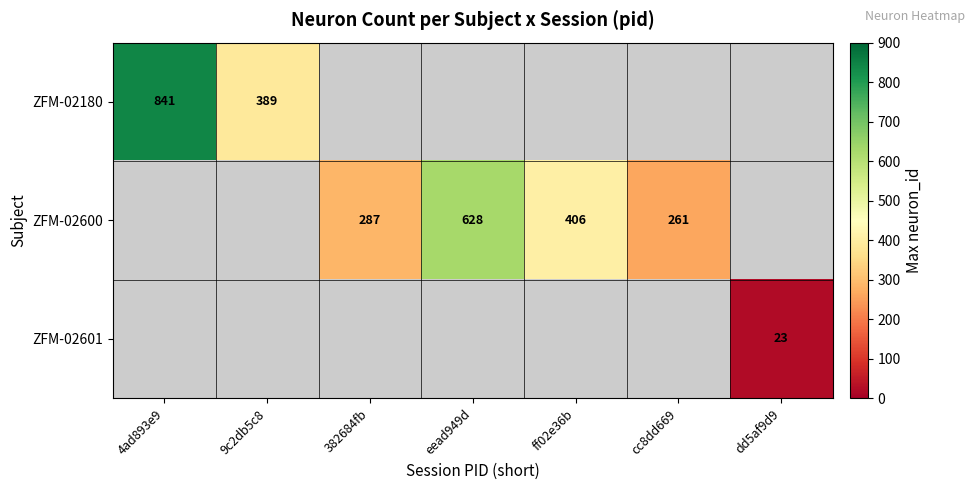

True or false: ZFM-02180 has a value of 389 at 9c2db5c8.

True